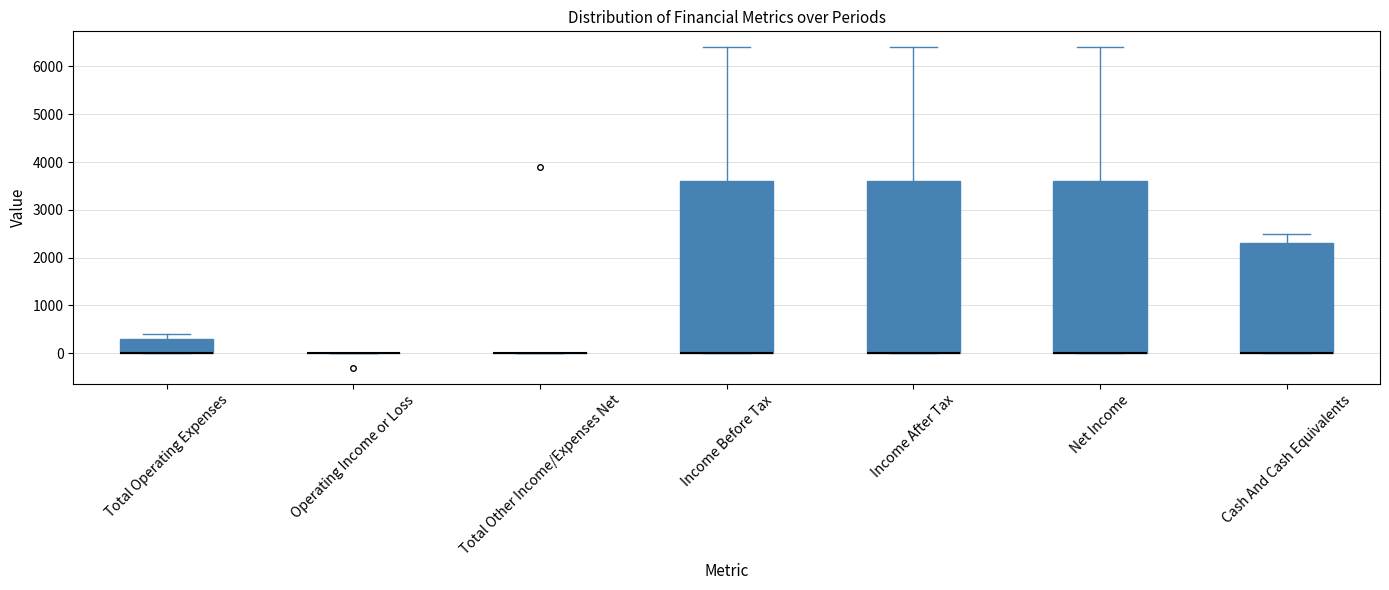

Where is the upper edge of the box for Income After Tax on the y-axis? The values are not printed on the chart, so give them approximately, as read against the axis.

3600